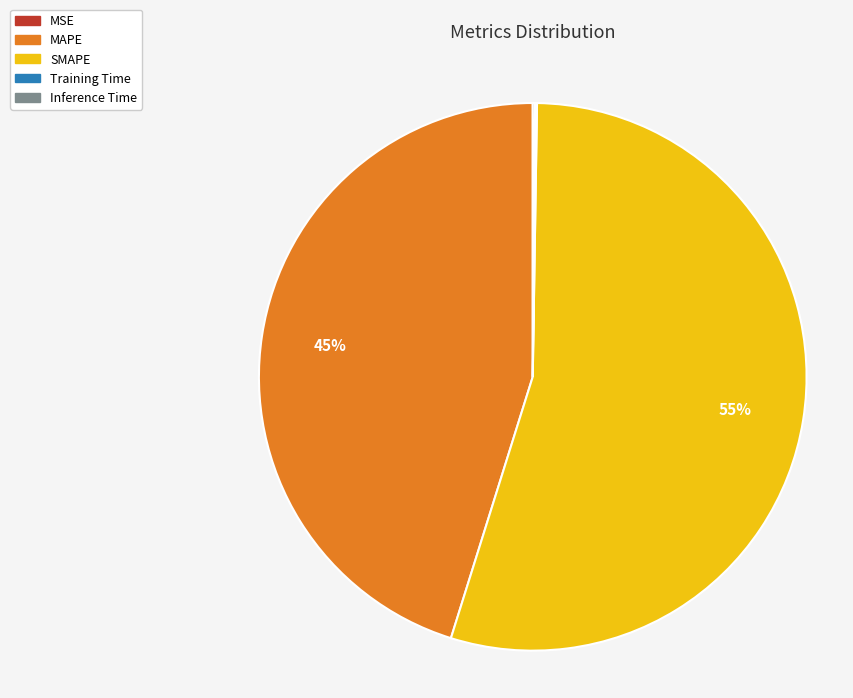

Approximately how many times larger is the value at MAPE compared to SMAPE?

0.8